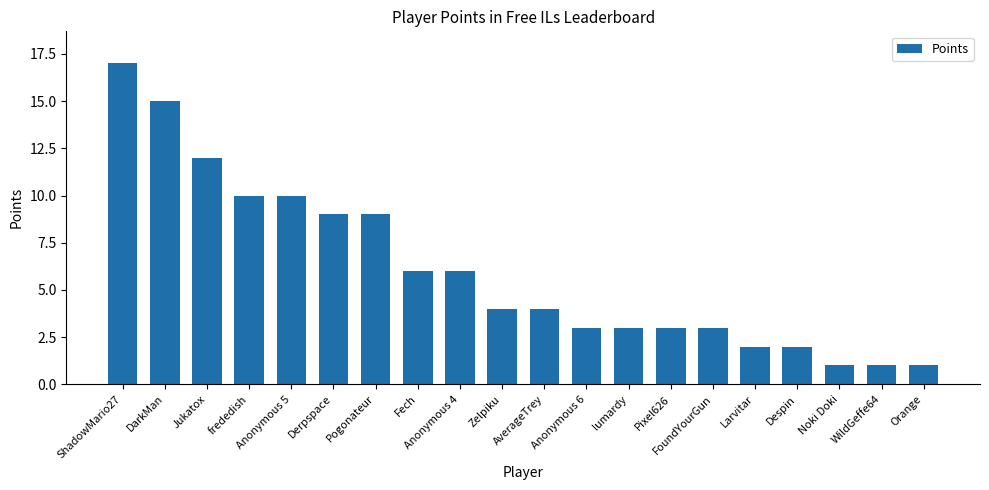

Does the chart contain any negative values?

No